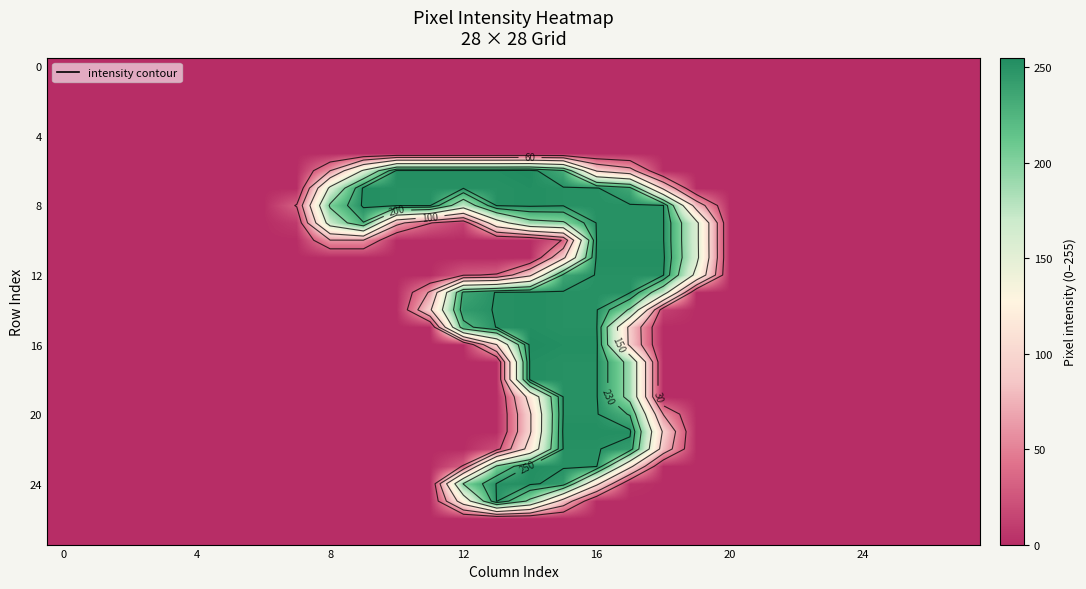

Which category has the highest value across all series?

14